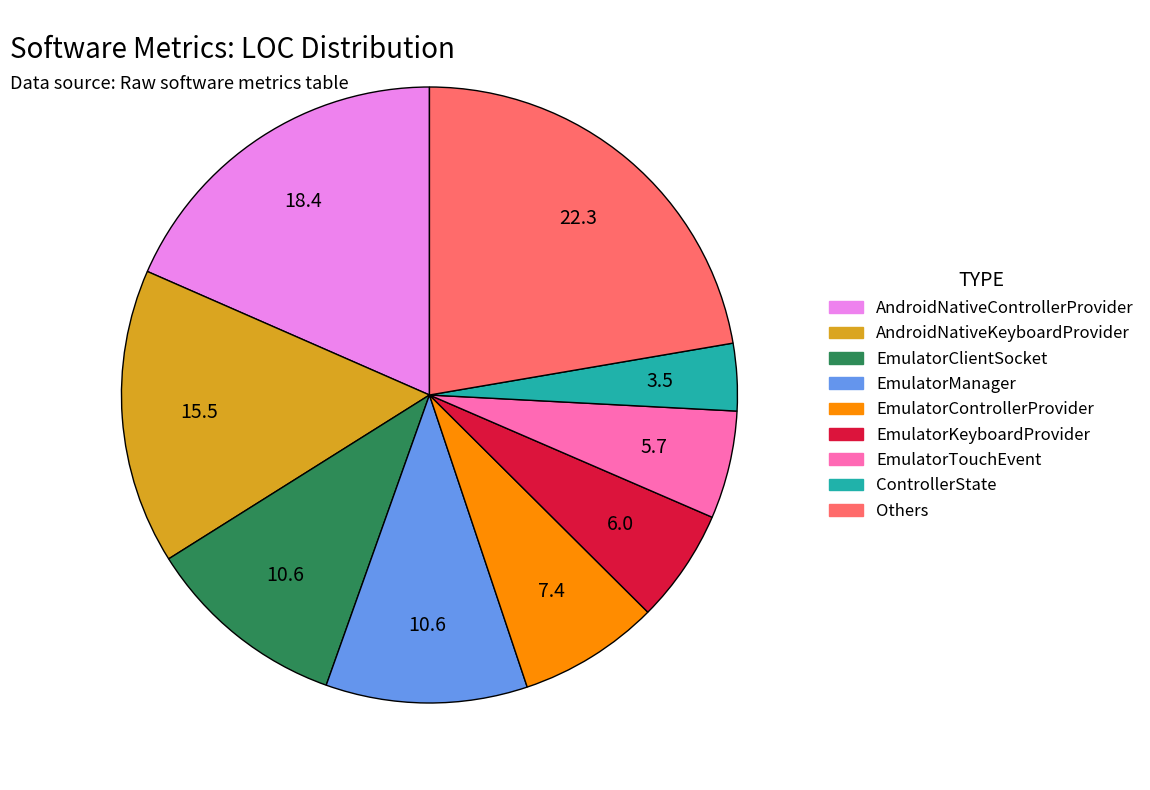

Does any single category account for the majority?

No